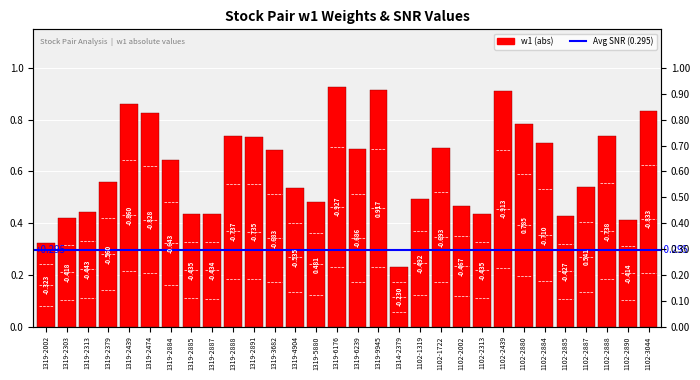

What is the label of the 21st bar from the right?

1319-2888